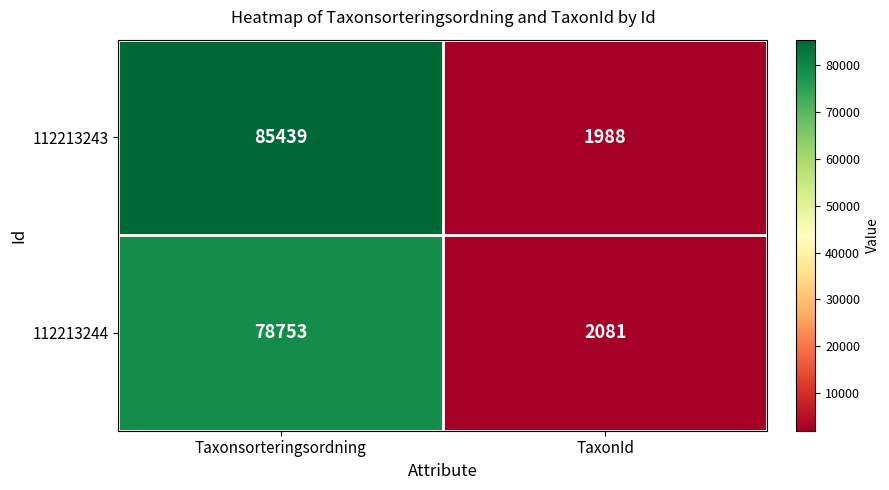

Reading left to right, transcribe all the data shown in this chart.

112213243: 85439	1988
112213244: 78753	2081